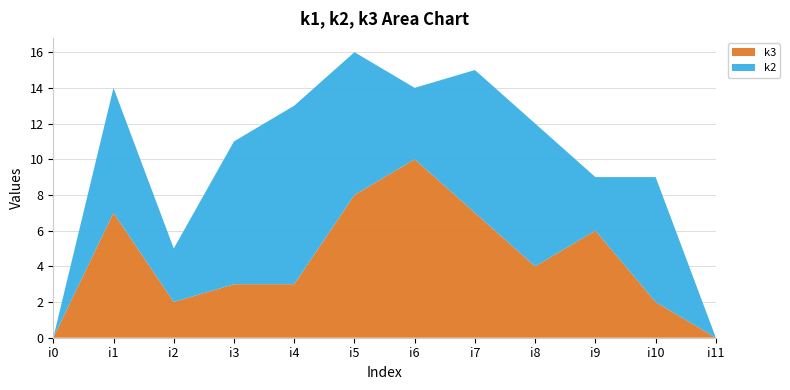

Reading left to right, extract all data points from this chart.

k3: i0=0	i1=7	i2=2	i3=3	i4=3	i5=8	i6=10	i7=7	i8=4	i9=6	i10=2	i11=0
k2: i0=0	i1=7	i2=3	i3=8	i4=10	i5=8	i6=4	i7=8	i8=8	i9=3	i10=7	i11=0